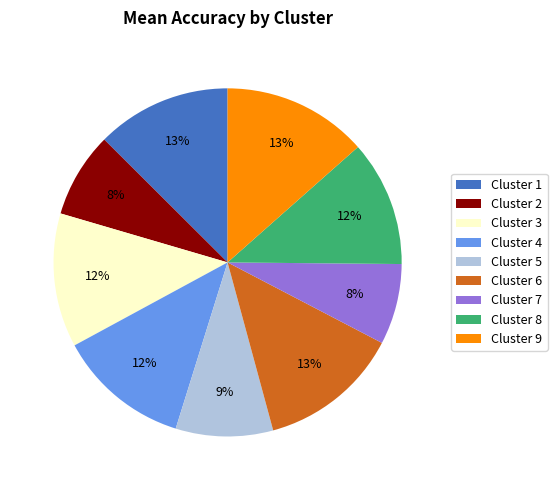

Count the number of slices in the pie.

9